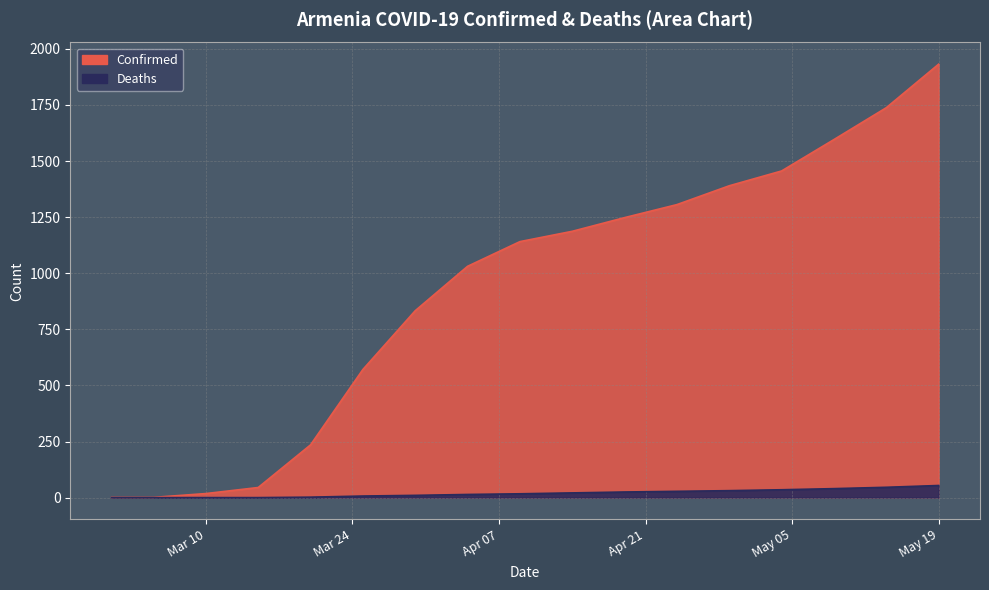

What position from the left is 2020-03-20?

5